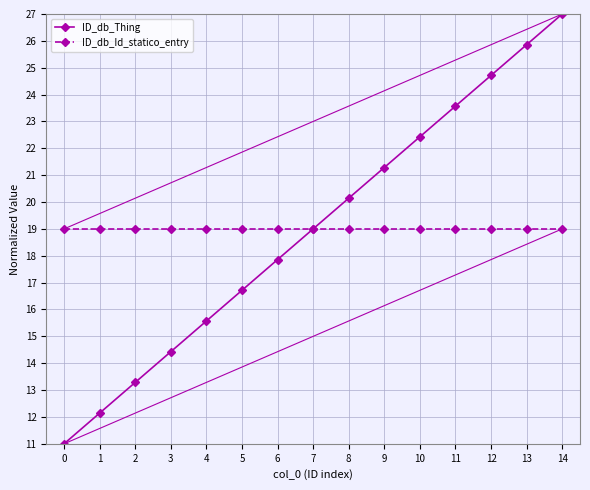

The ID_db_Id_statico_entry series shows 10.9 at 9. True or false?

False